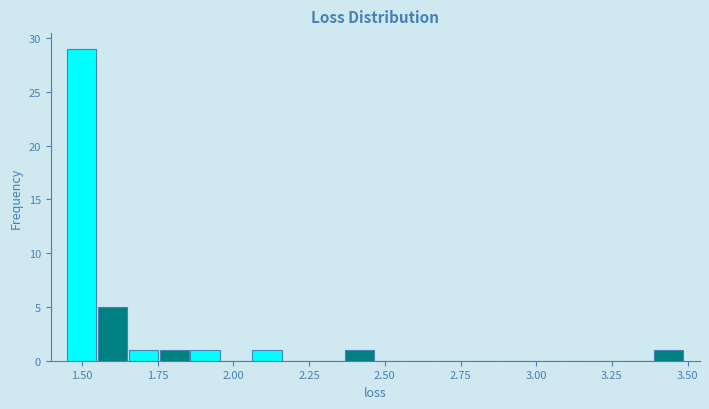

Around what value on the x-axis is the tallest bar? Give the approximate position of its centre, as read against the axis.

1.50